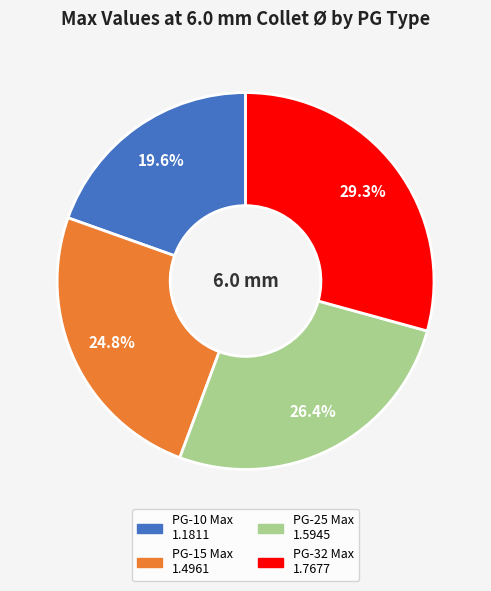

Count the number of slices in the pie.

4